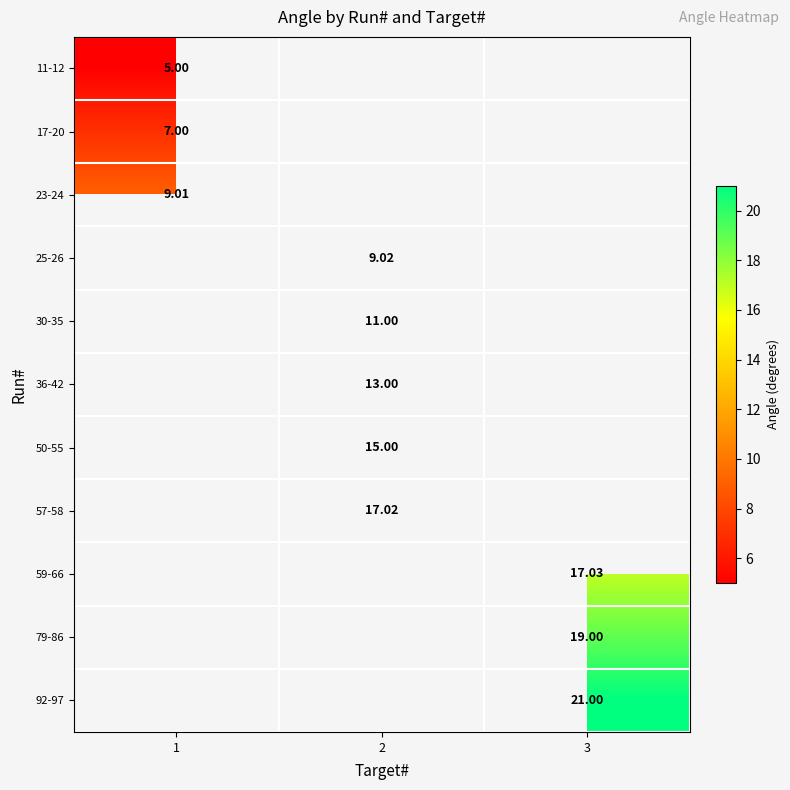

Is the value of 50-55 at 2 greater than the value of 79-86 at 3?

No